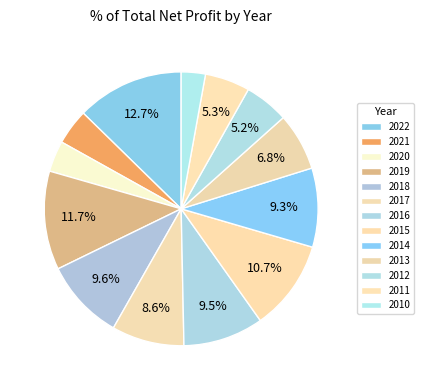

What is the largest slice in the pie chart?

2022